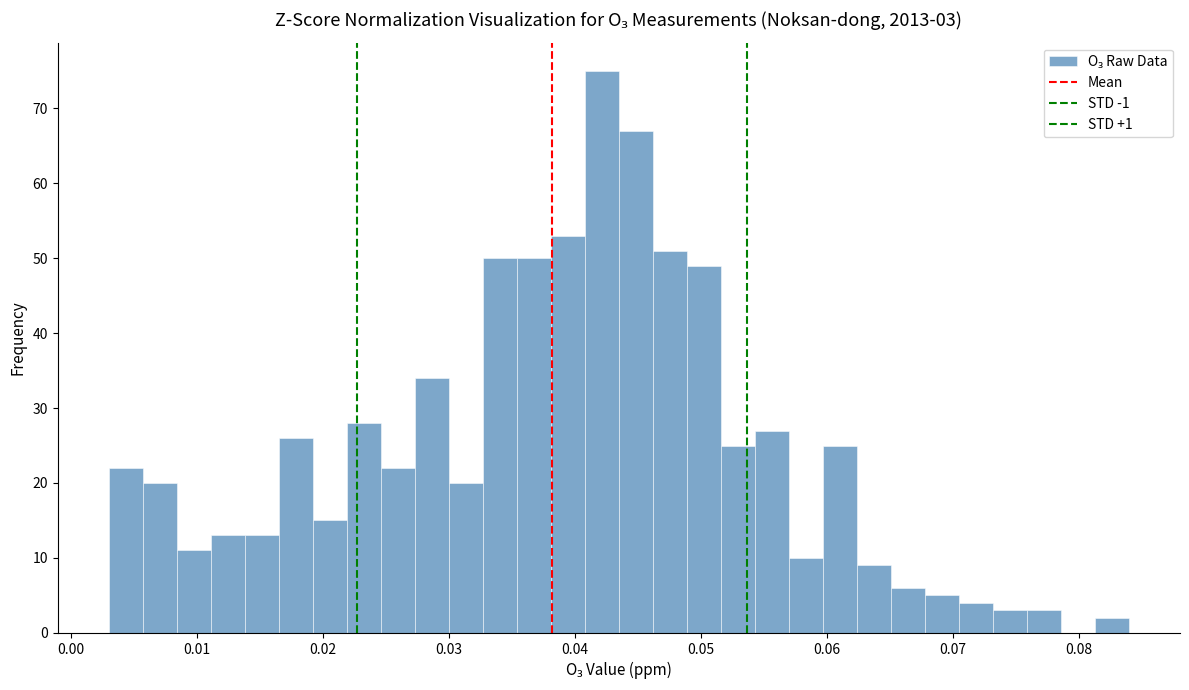

Around what value on the x-axis is the tallest bar? Give the approximate position of its centre, as read against the axis.

0.042